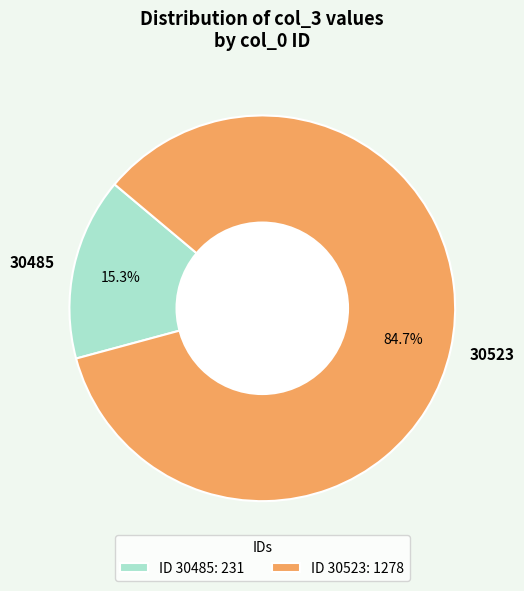

What is the ratio of the value at 30523 to the value at 30485?

5.5